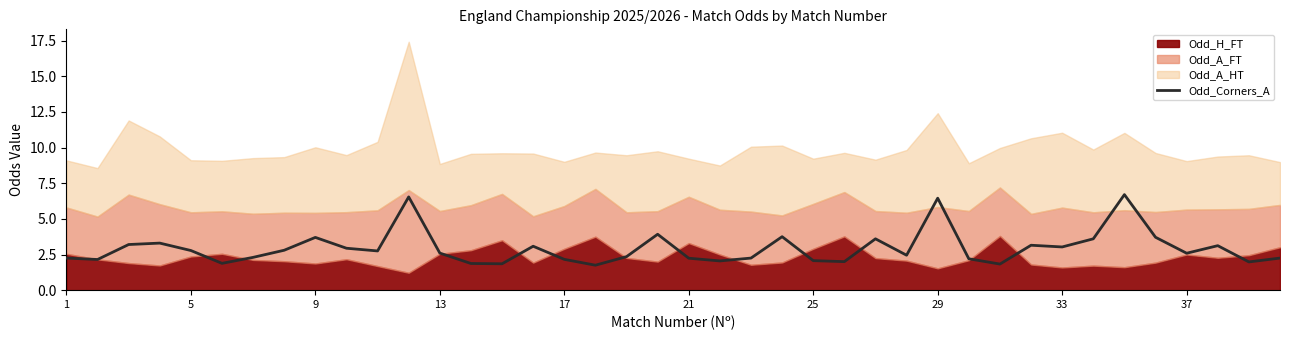

What is the sum of all values?

117.2